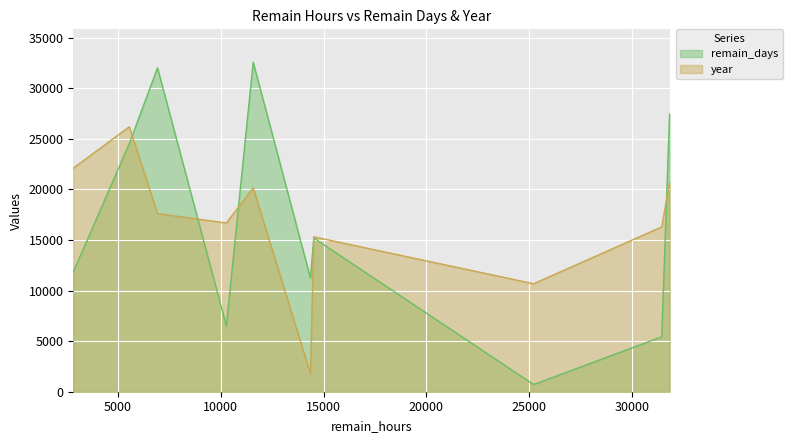

Which label corresponds to the smallest value in the chart?

25214